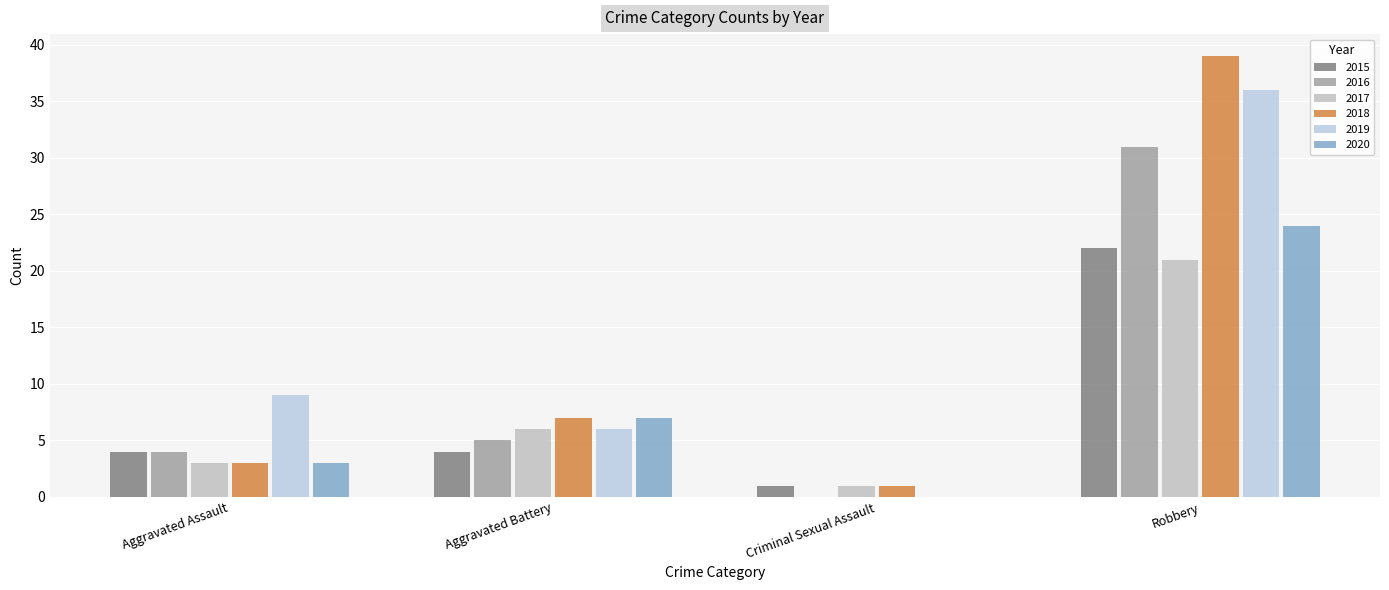

How many 2015 values are between 4 and 22?

3